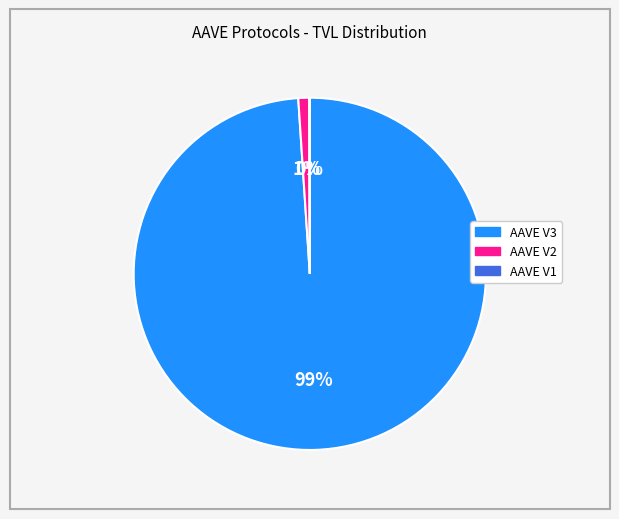

Between AAVE V3 and AAVE V2, which is larger?

AAVE V3